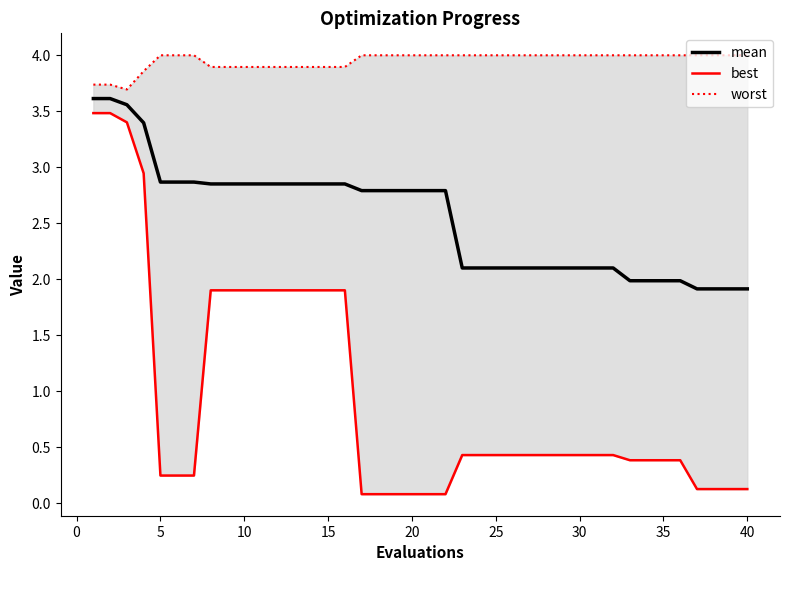

The mean series shows 2.0 at 35. True or false?

True